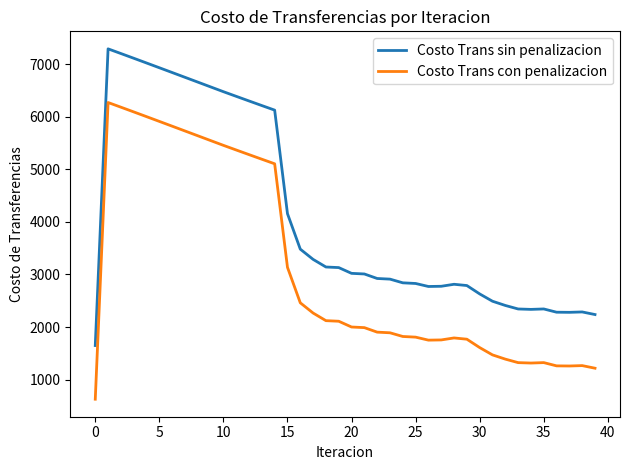

What is the difference between the maximum and minimum values in the Costo Trans con penalizacion series?

5643.6